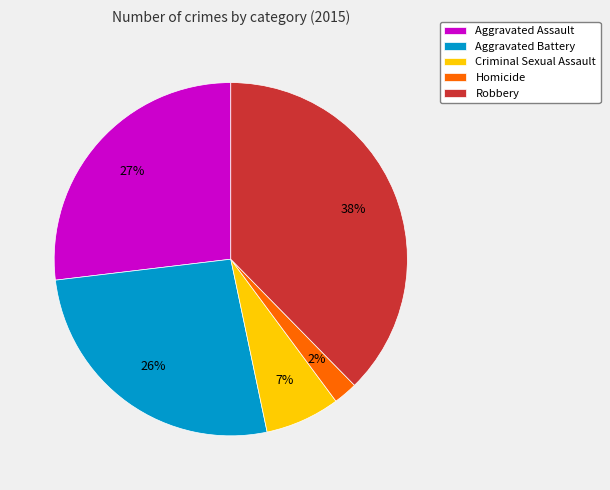

To the nearest percent, what percentage of the pie is Criminal Sexual Assault?

7%